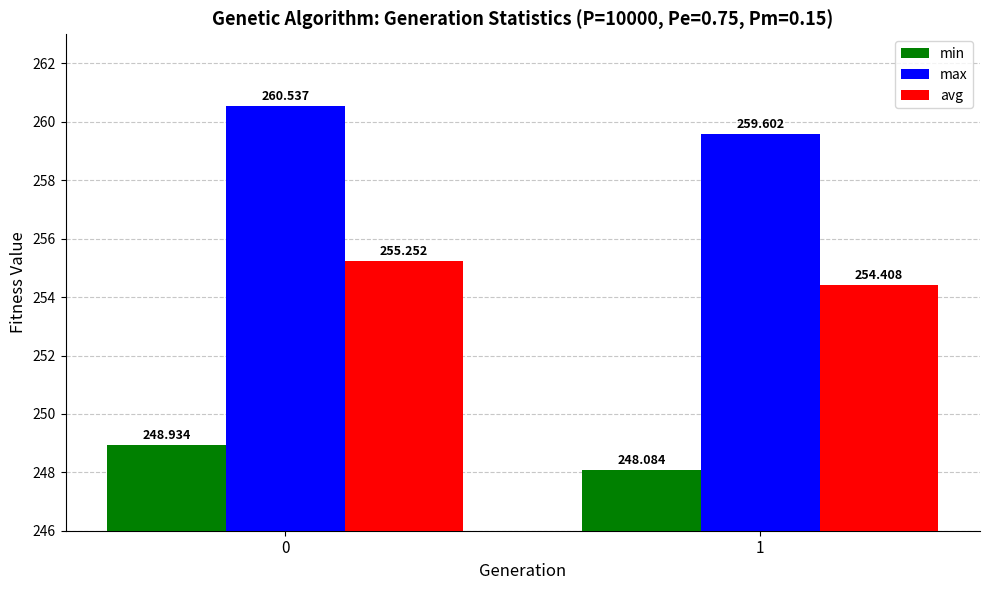

How many bars are there in each group?

3